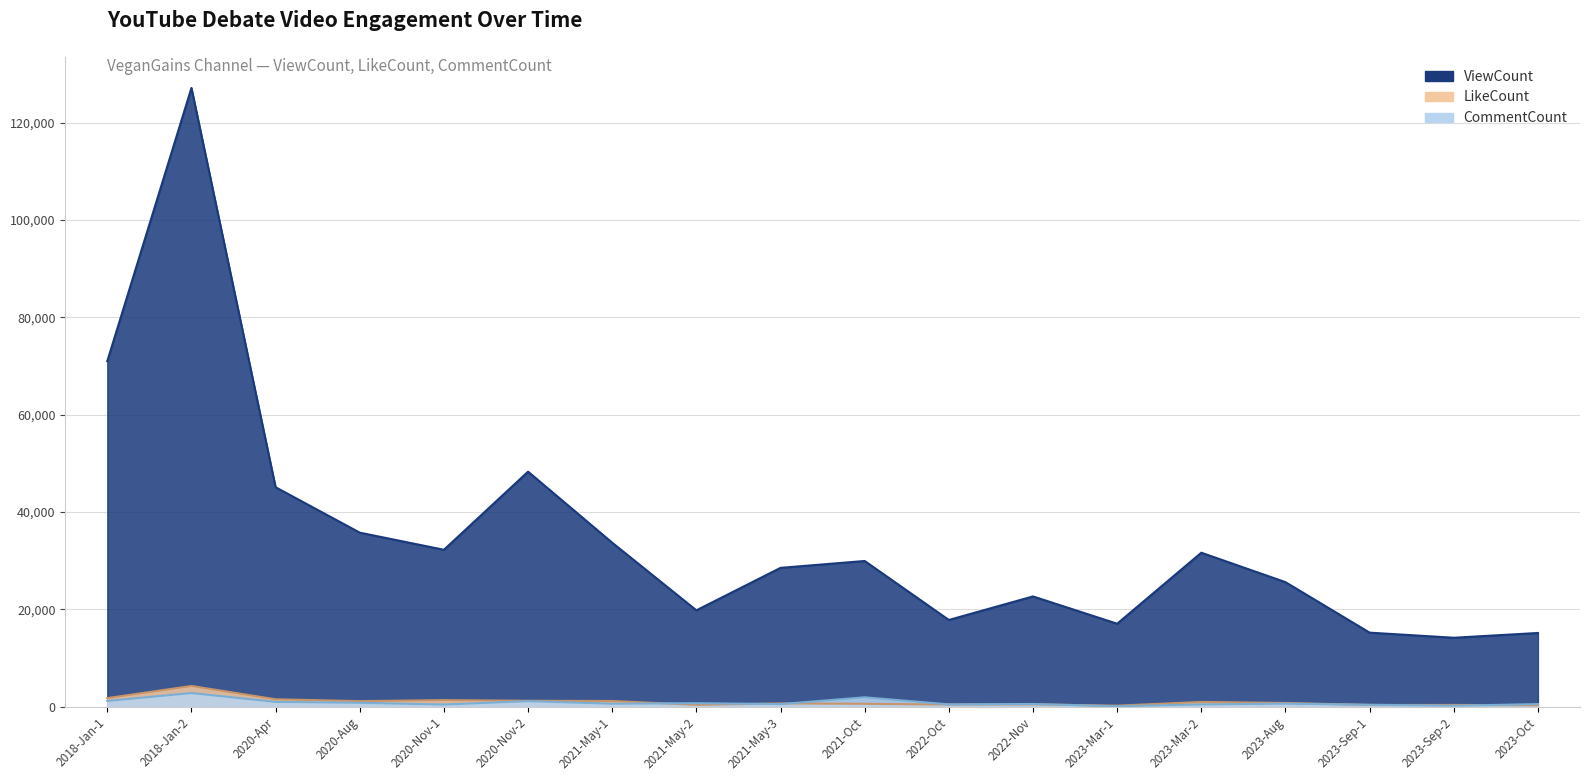

What is the greatest value displayed?

127104